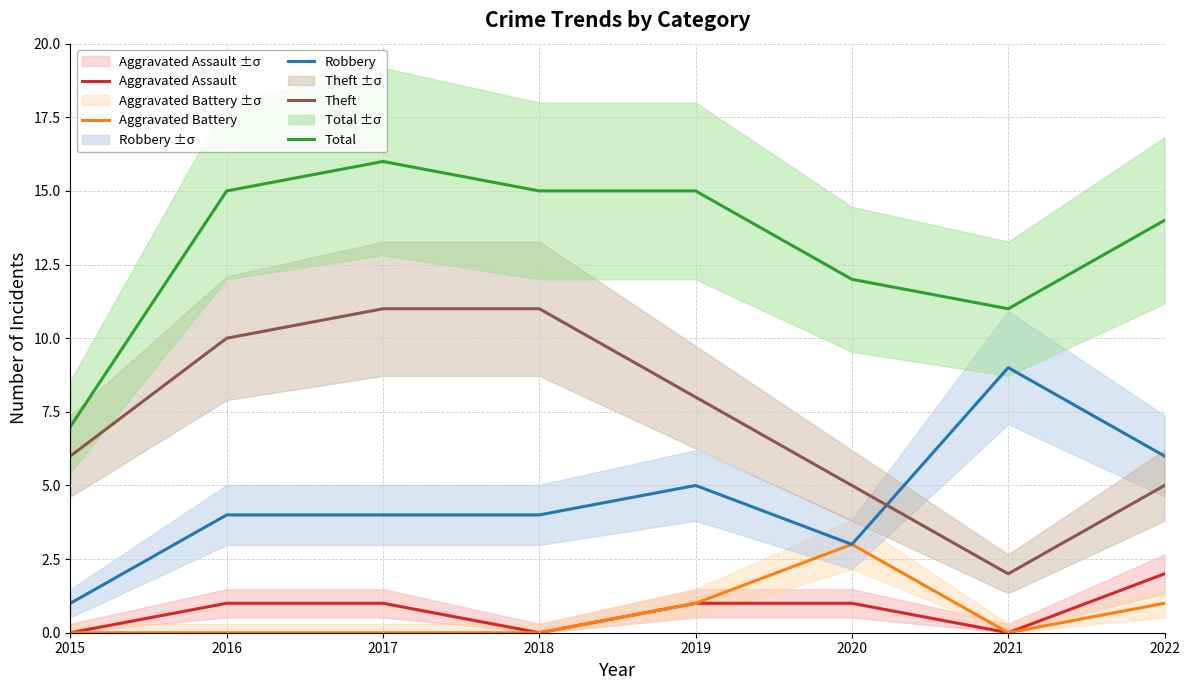

How many values in the Aggravated Assault series exceed 1?

1